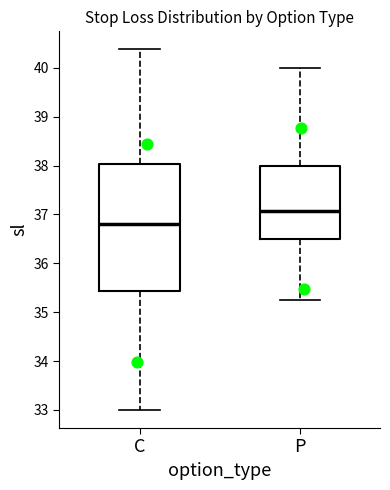

Comparing the boxes themselves (not the whiskers), which one is the tallest?

C